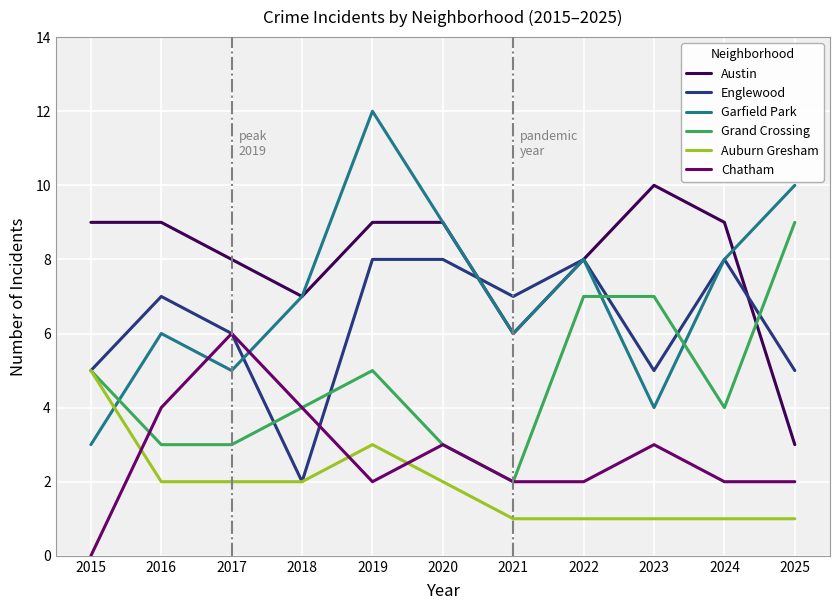

What is the difference between the highest and lowest values at 2015?

9